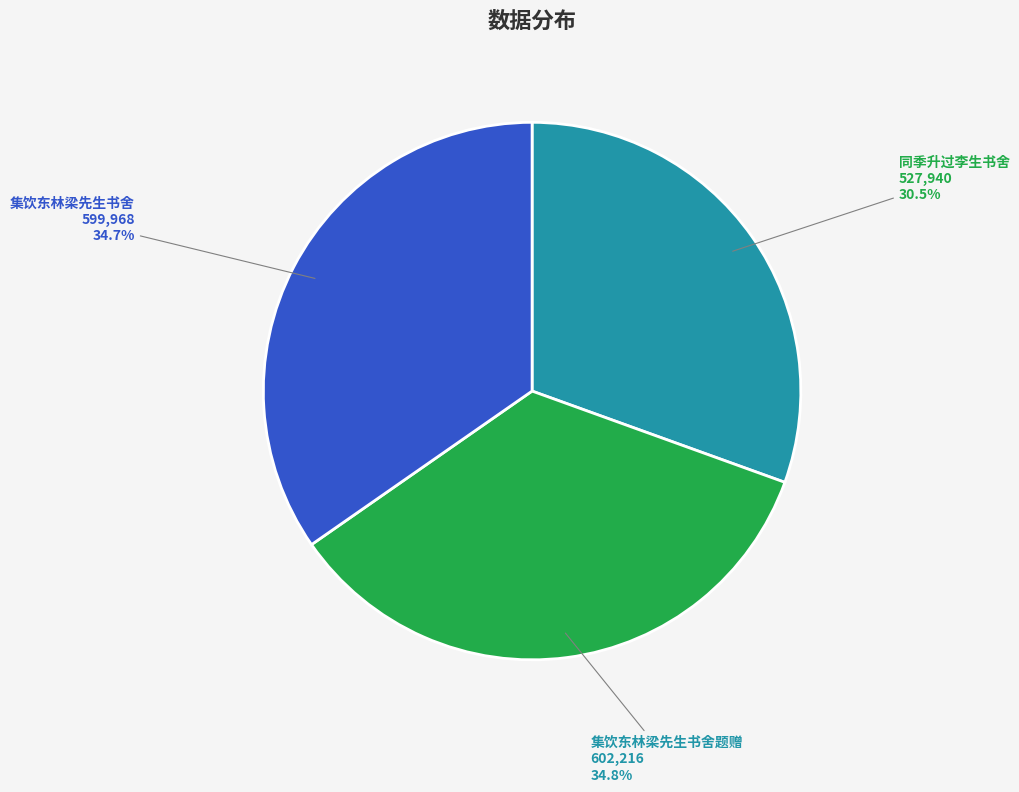

True or false: 集饮东林梁先生书舍题赠 accounts for 48% of the total.

False